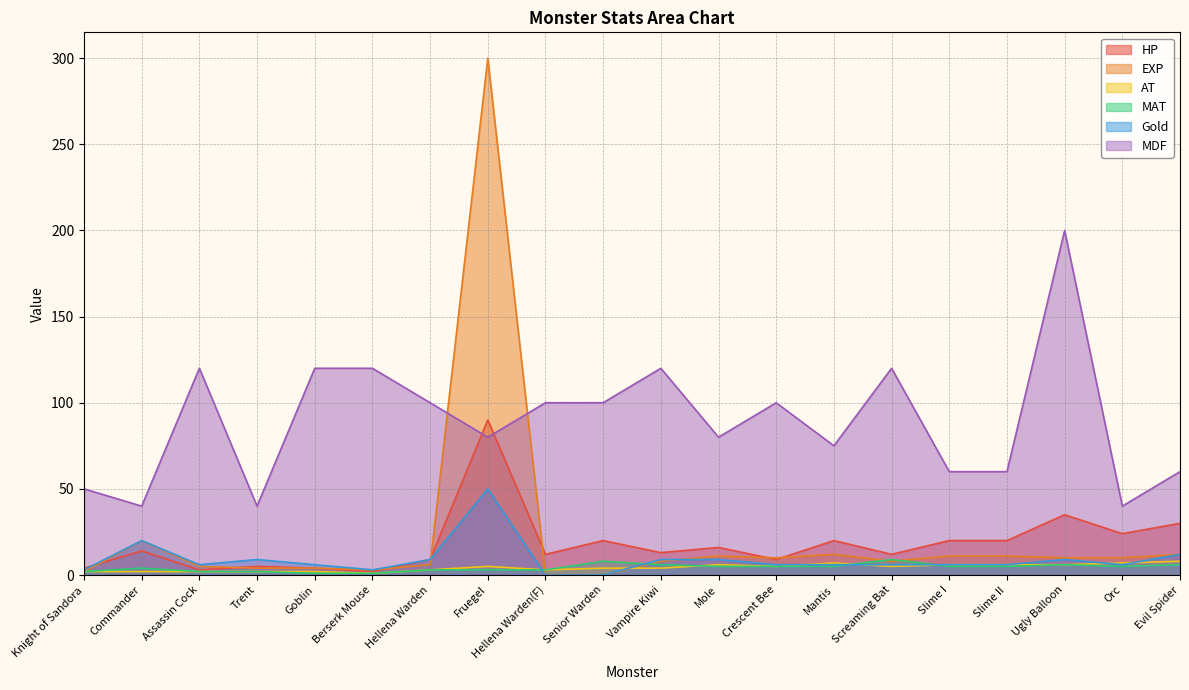

Which series has the widest spread of values?

EXP